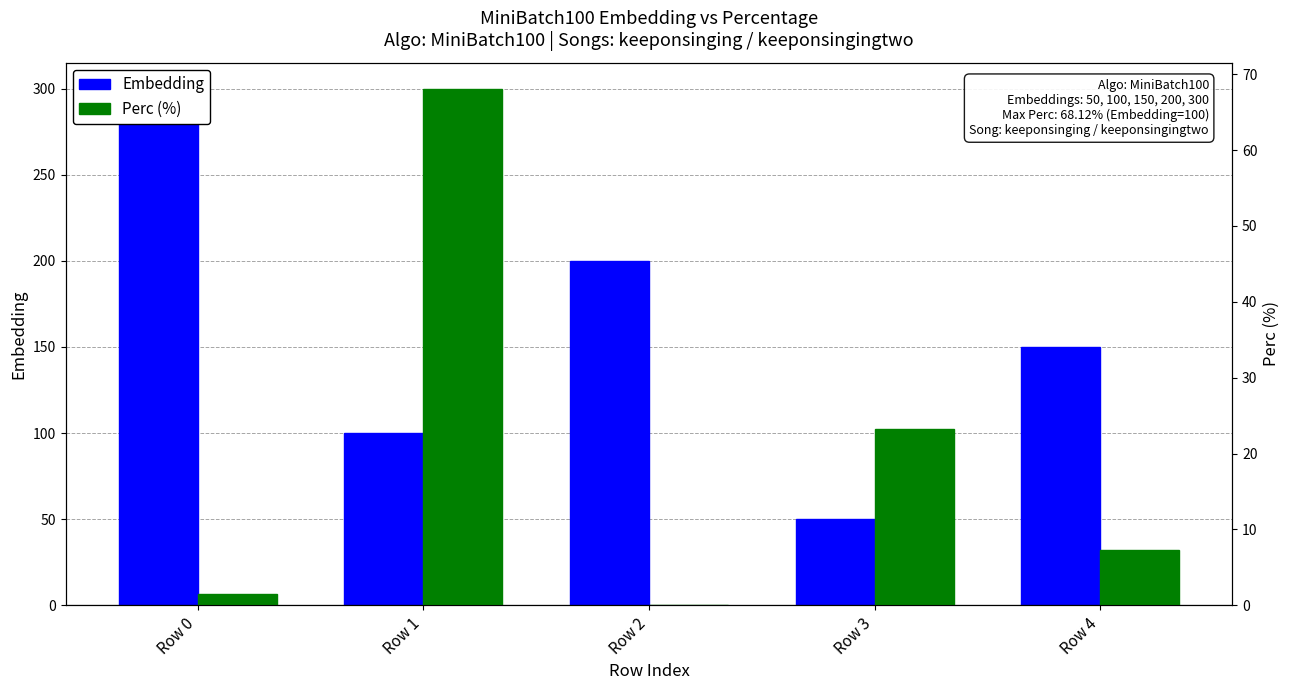

At how many categories does at least one series exceed 176?

2